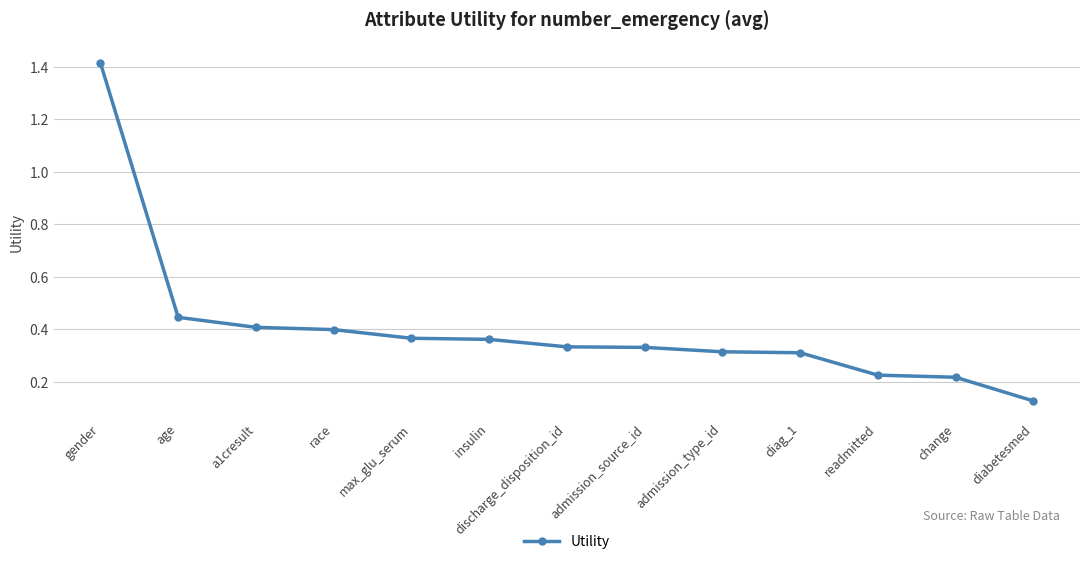

Where is the data nearest to the value 0?

diabetesmed